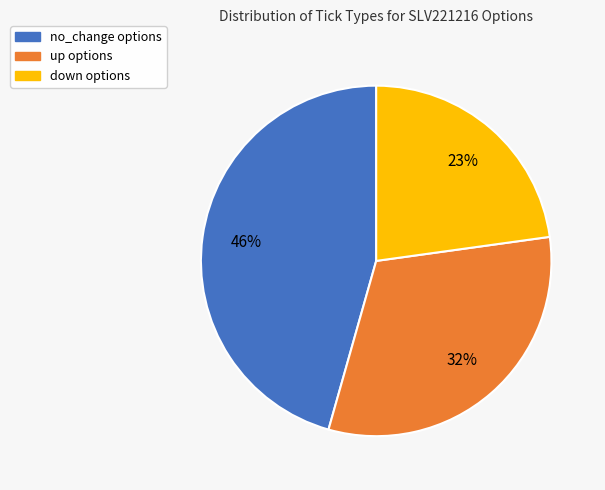

True or false: down accounts for 23% of the total.

True